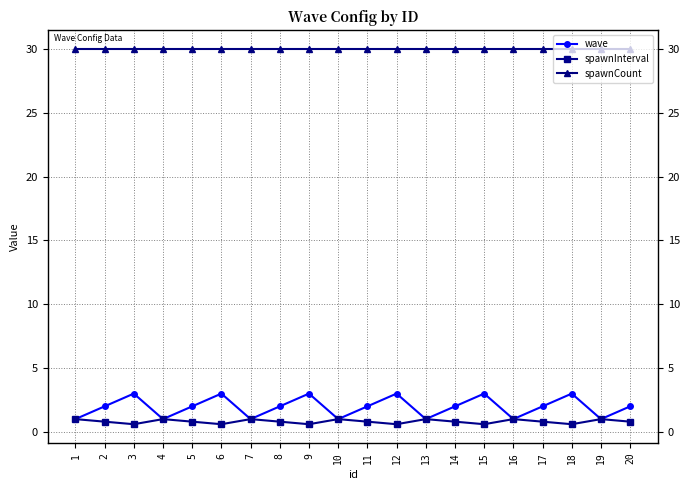

Reading left to right, transcribe all the data shown in this chart.

wave: 1=1.0	2=2.0	3=3.0	4=1.0	5=2.0	6=3.0	7=1.0	8=2.0	9=3.0	10=1.0	11=2.0	12=3.0	13=1.0	14=2.0	15=3.0	16=1.0	17=2.0	18=3.0	19=1.0	20=2.0
spawnInterval: 1=1.0	2=0.8	3=0.6	4=1.0	5=0.8	6=0.6	7=1.0	8=0.8	9=0.6	10=1.0	11=0.8	12=0.6	13=1.0	14=0.8	15=0.6	16=1.0	17=0.8	18=0.6	19=1.0	20=0.8
spawnCount: 1=30.0	2=30.0	3=30.0	4=30.0	5=30.0	6=30.0	7=30.0	8=30.0	9=30.0	10=30.0	11=30.0	12=30.0	13=30.0	14=30.0	15=30.0	16=30.0	17=30.0	18=30.0	19=30.0	20=30.0